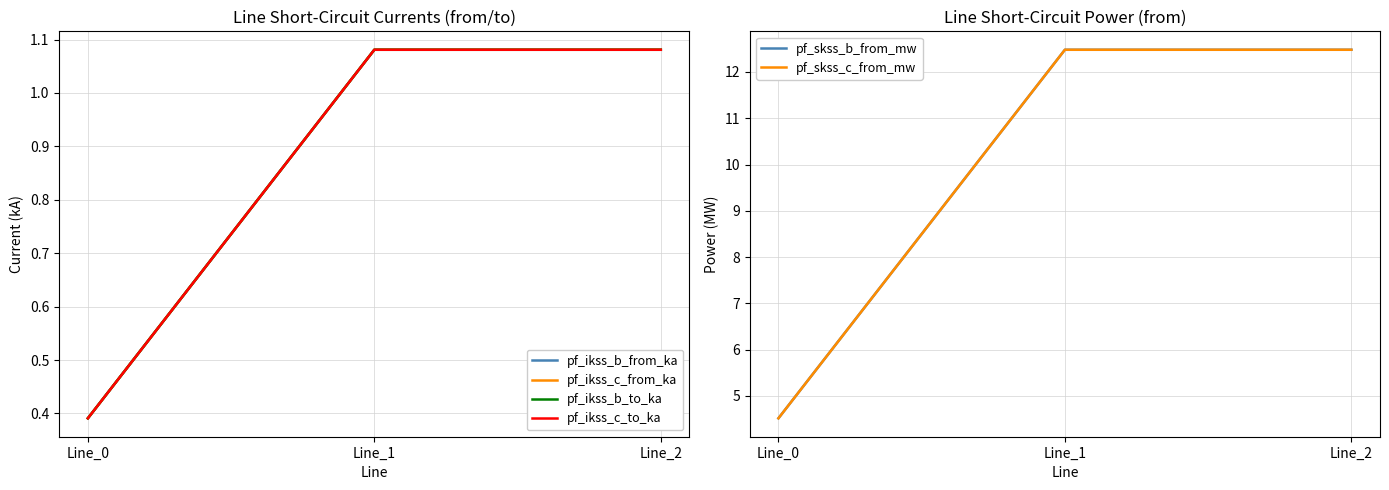

Is it true that pf_ikss_b_from_ka equals 1.1 at Line_1?

True